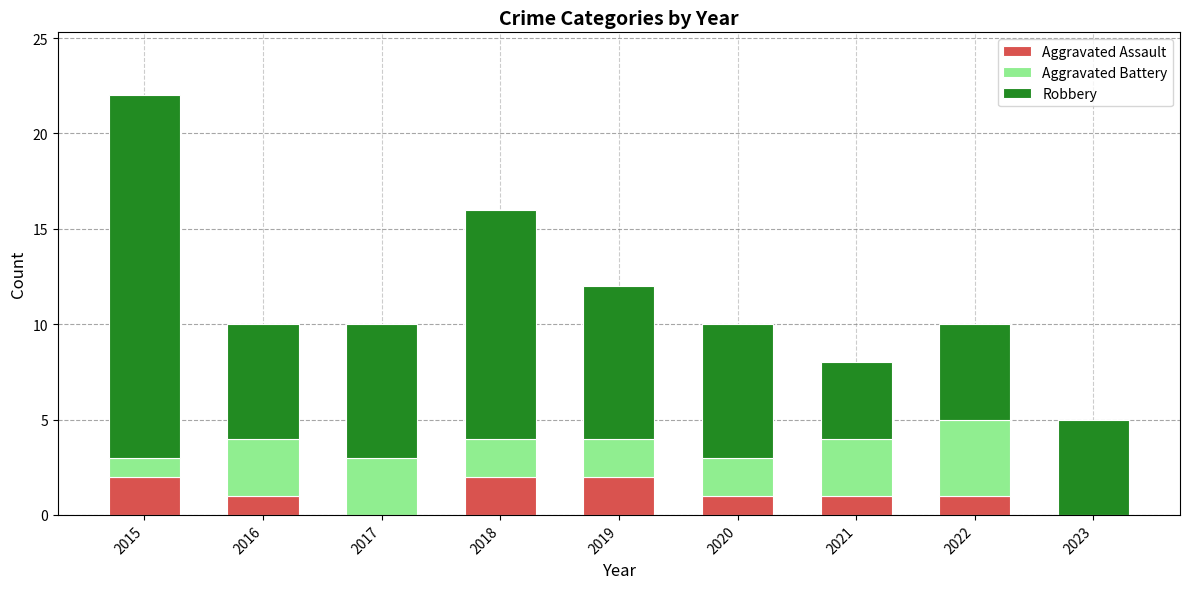

Is it true that Aggravated Assault equals 3 at 2019?

False